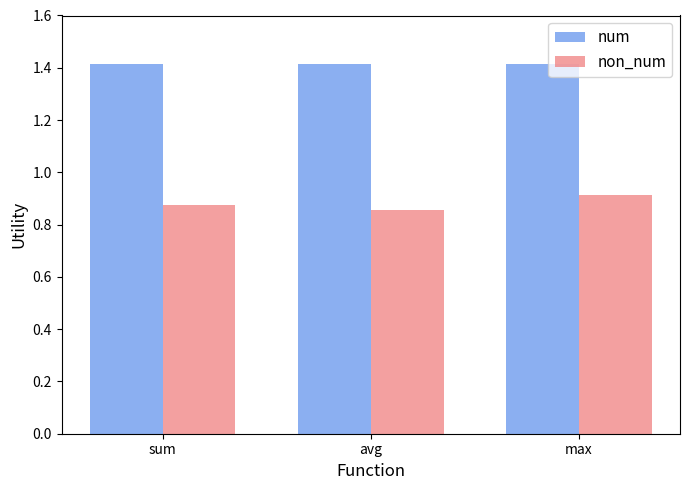

Are the bars grouped side by side (vs. stacked)?

Yes